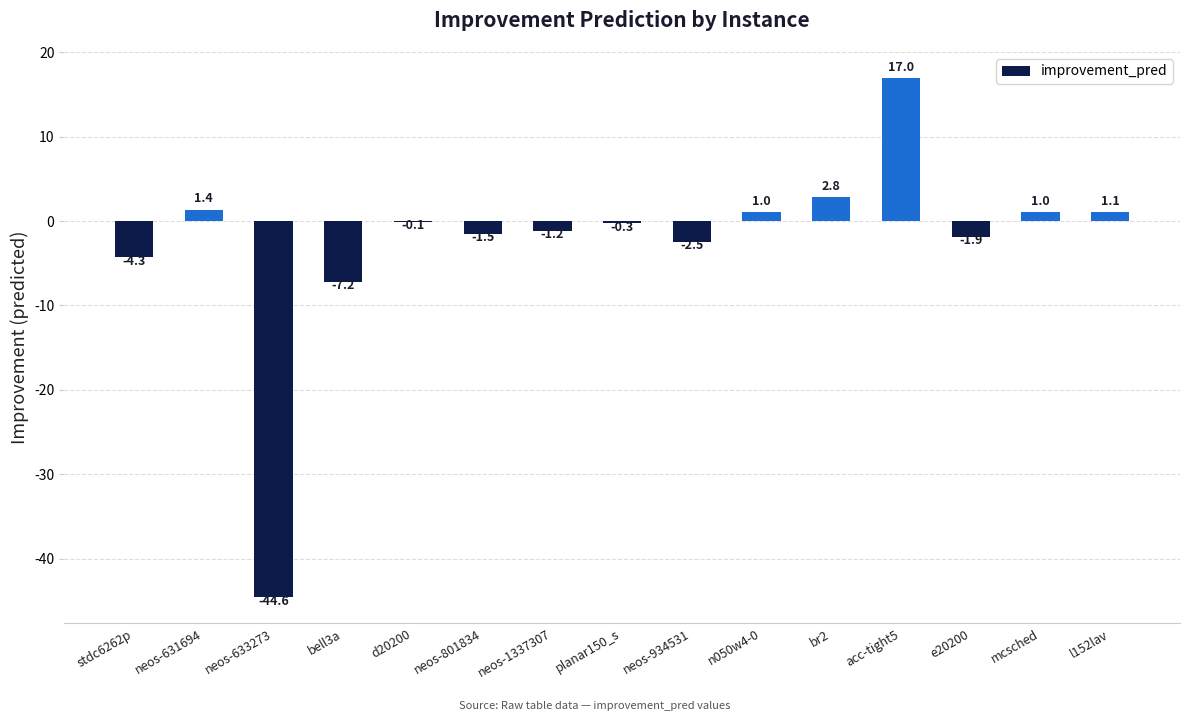

Where does the data first go above 0?

neos-631694